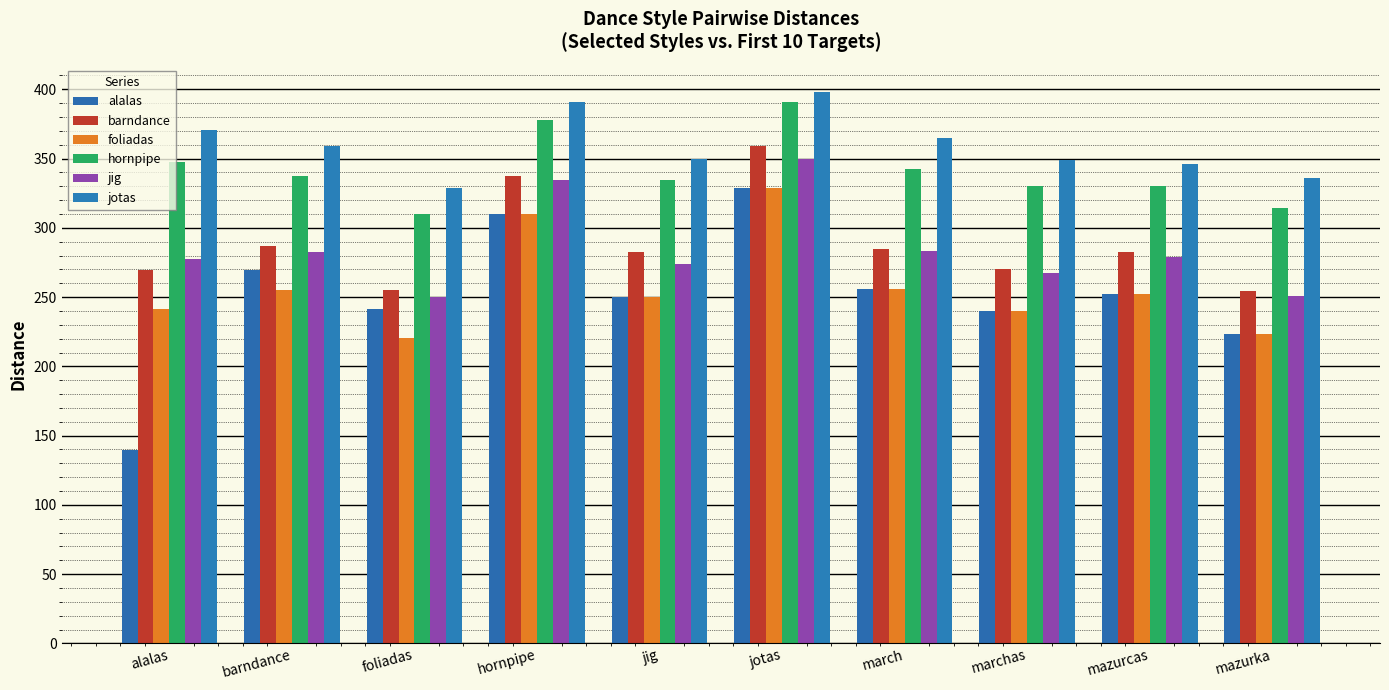

How many groups of bars are there?

10